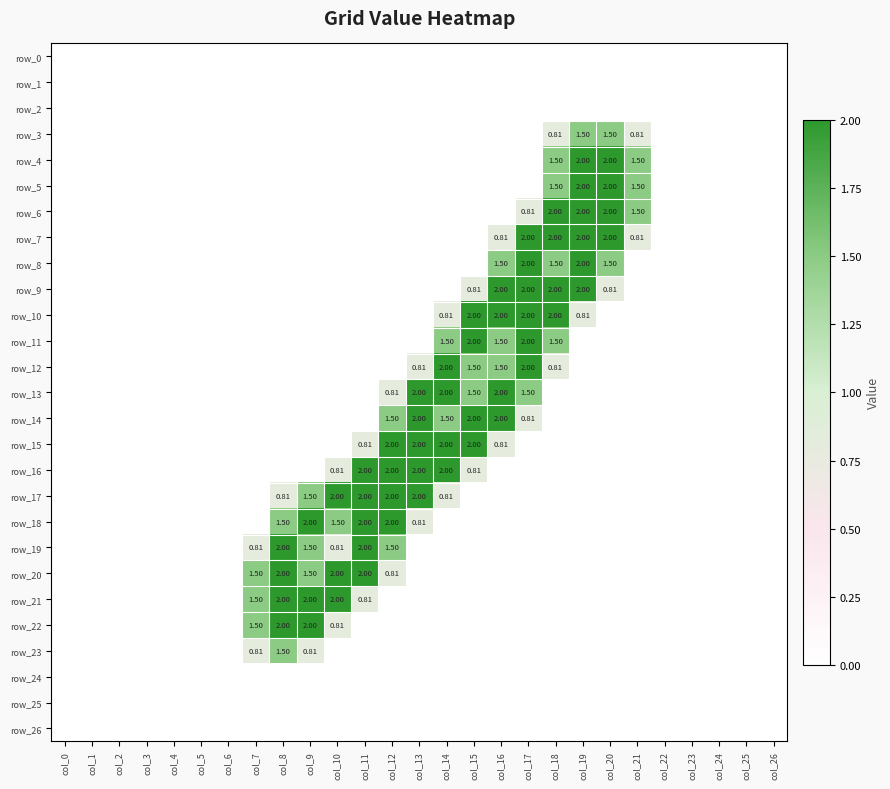

What is the average value of the row_20 series?

0.4